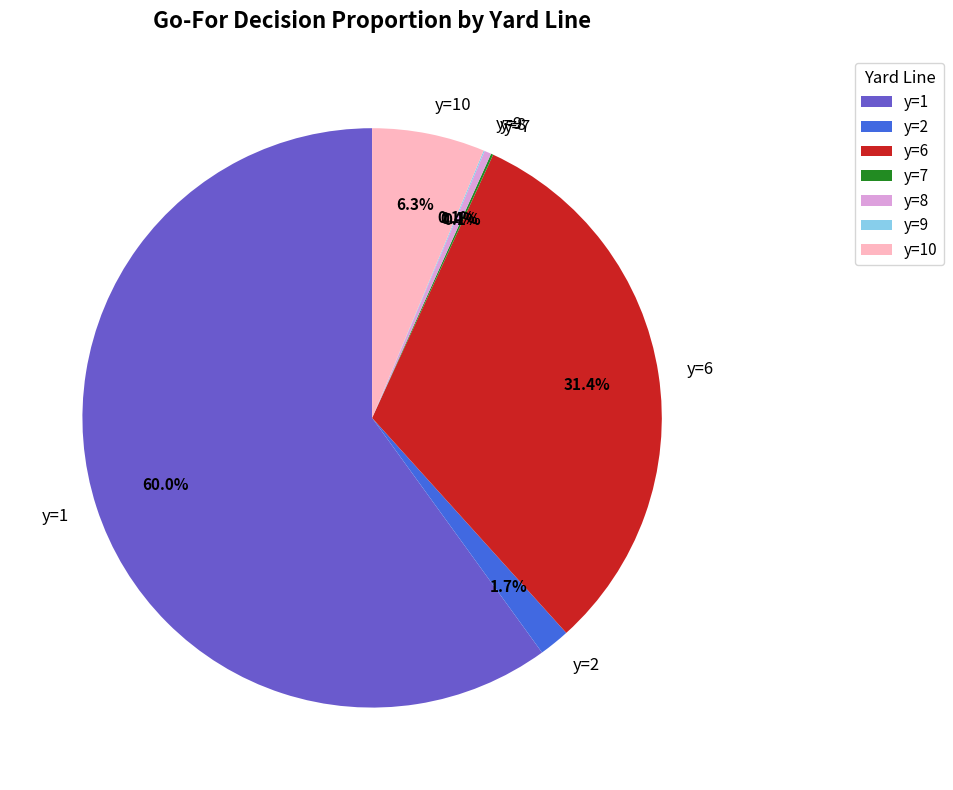

Is there any slice that represents more than half of the pie?

Yes